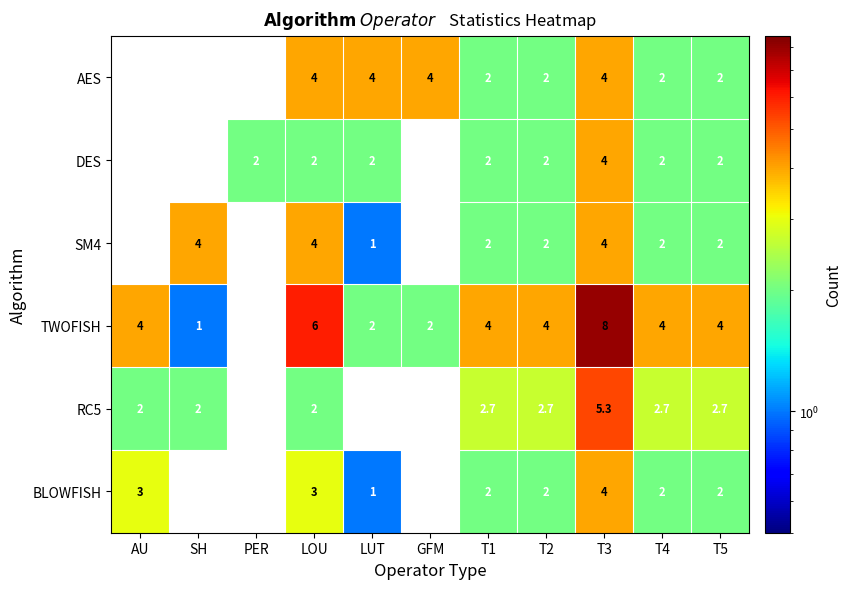

What is the approximate value of TWOFISH at T2?

4.0